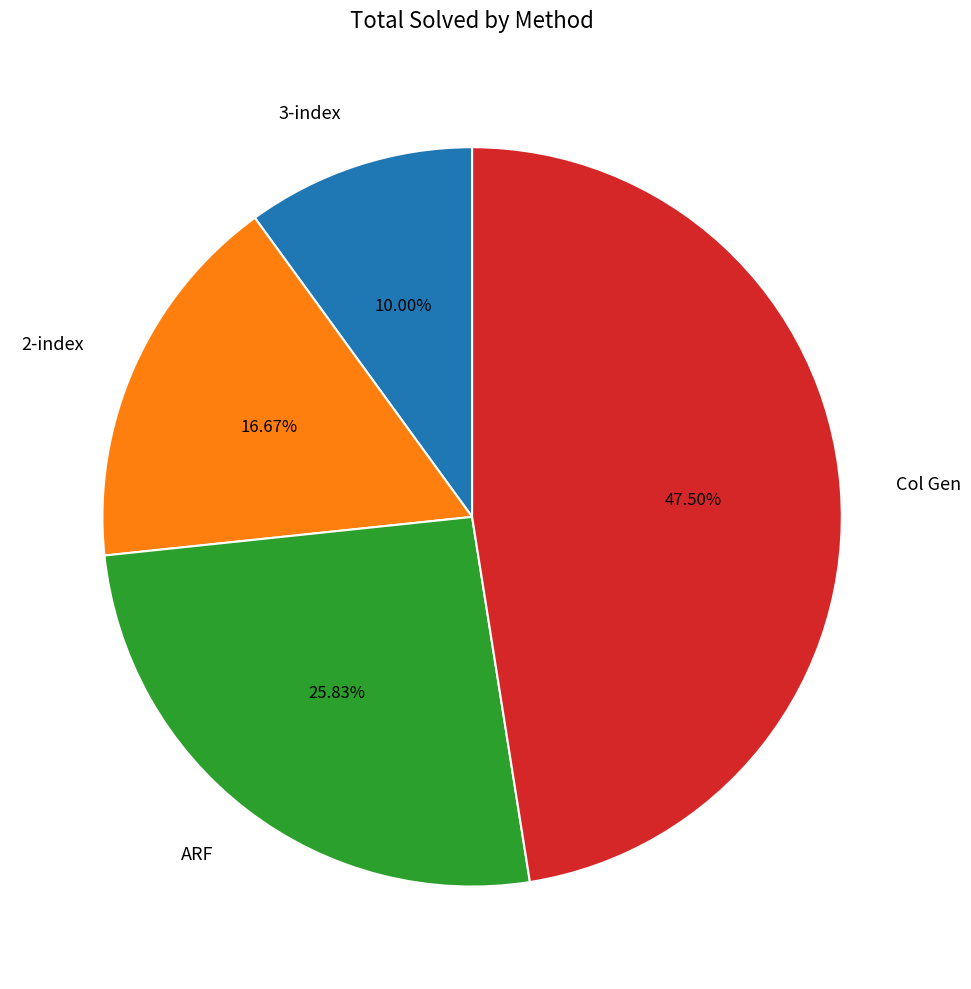

Is there any slice that represents more than half of the pie?

No